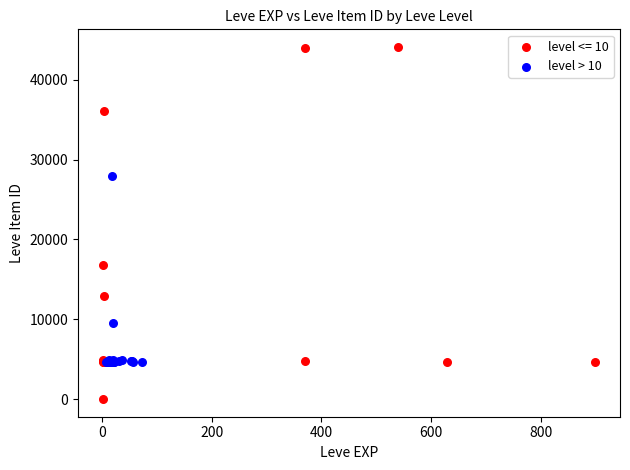

Which series contains the lowest Y value?

level <= 10